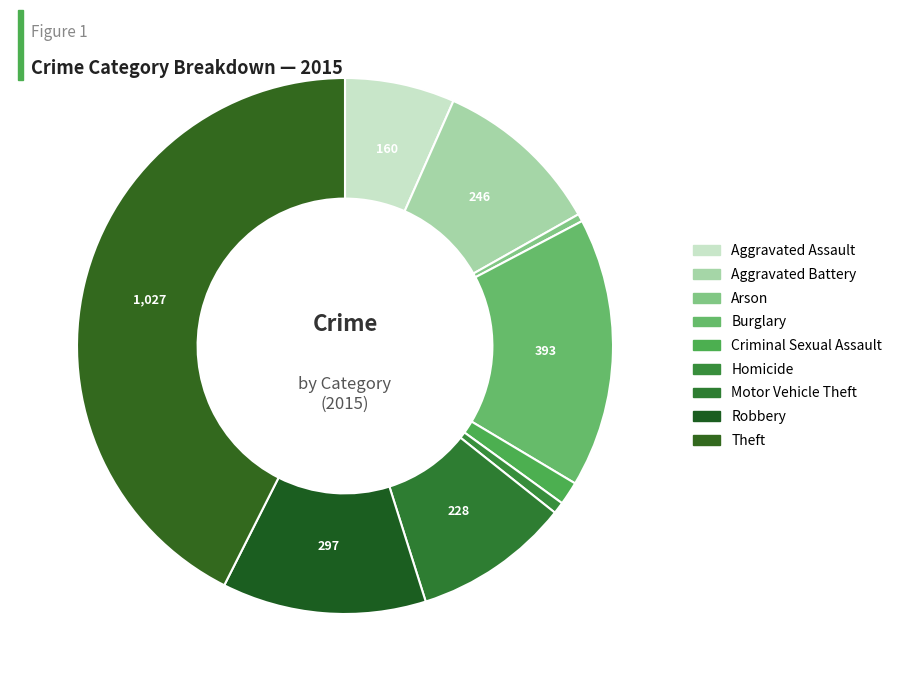

Is there a majority slice in this chart?

No